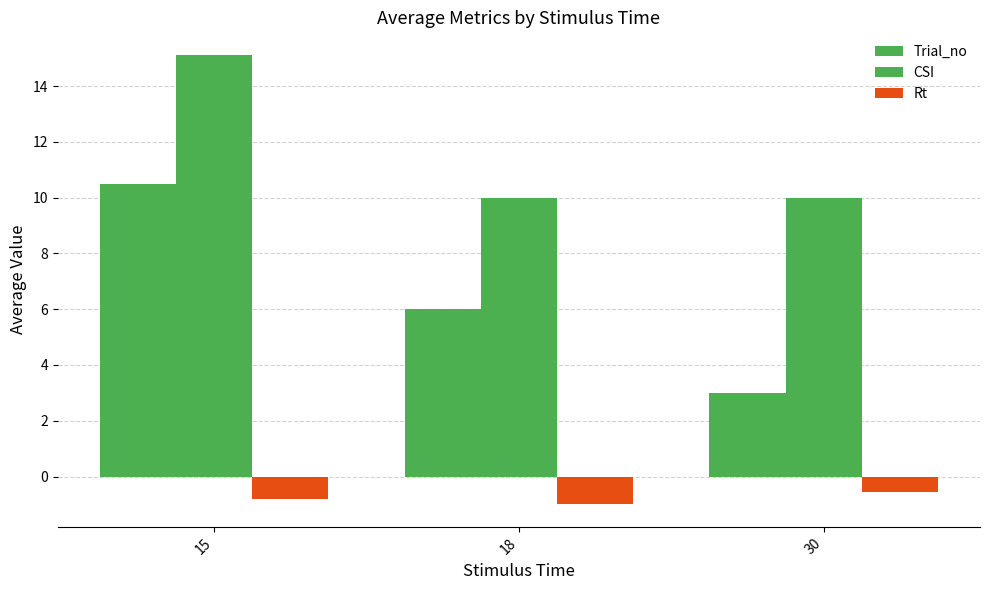

What is the difference between the second highest and minimum values in the Trial_no series?

3.0